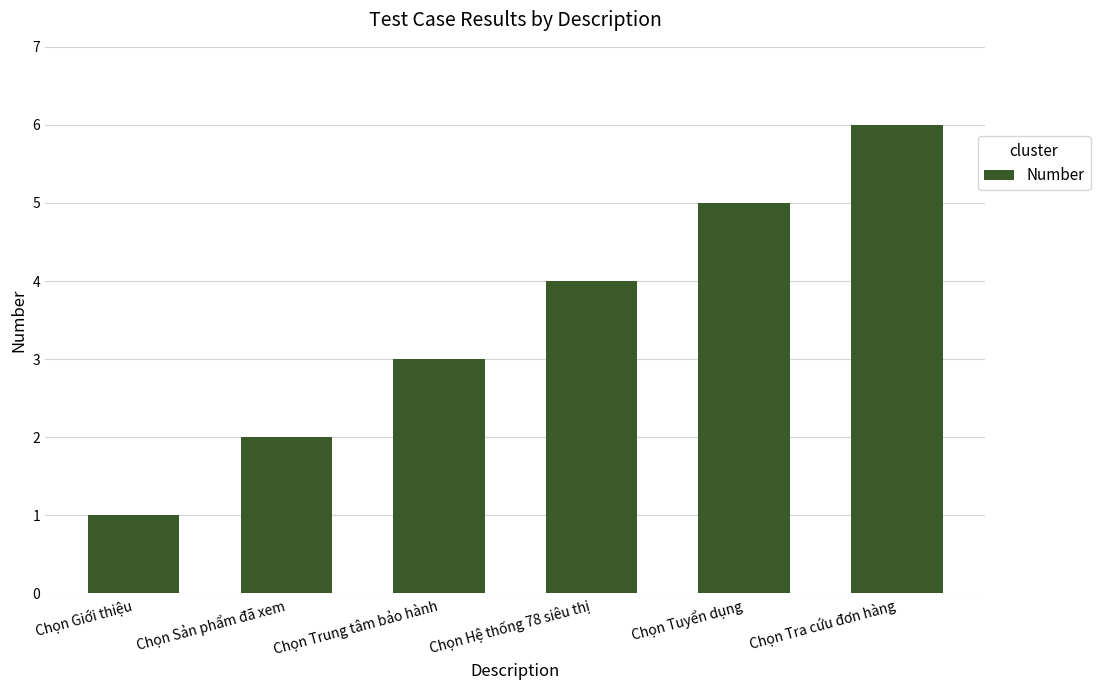

Reading right to left, what are all the values shown in this chart?

Chọn Tra cứu đơn hàng=6	Chọn Tuyển dụng=5	Chọn Hệ thống 78 siêu thị=4	Chọn Trung tâm bảo hành=3	Chọn Sản phẩm đã xem=2	Chọn Giới thiệu=1